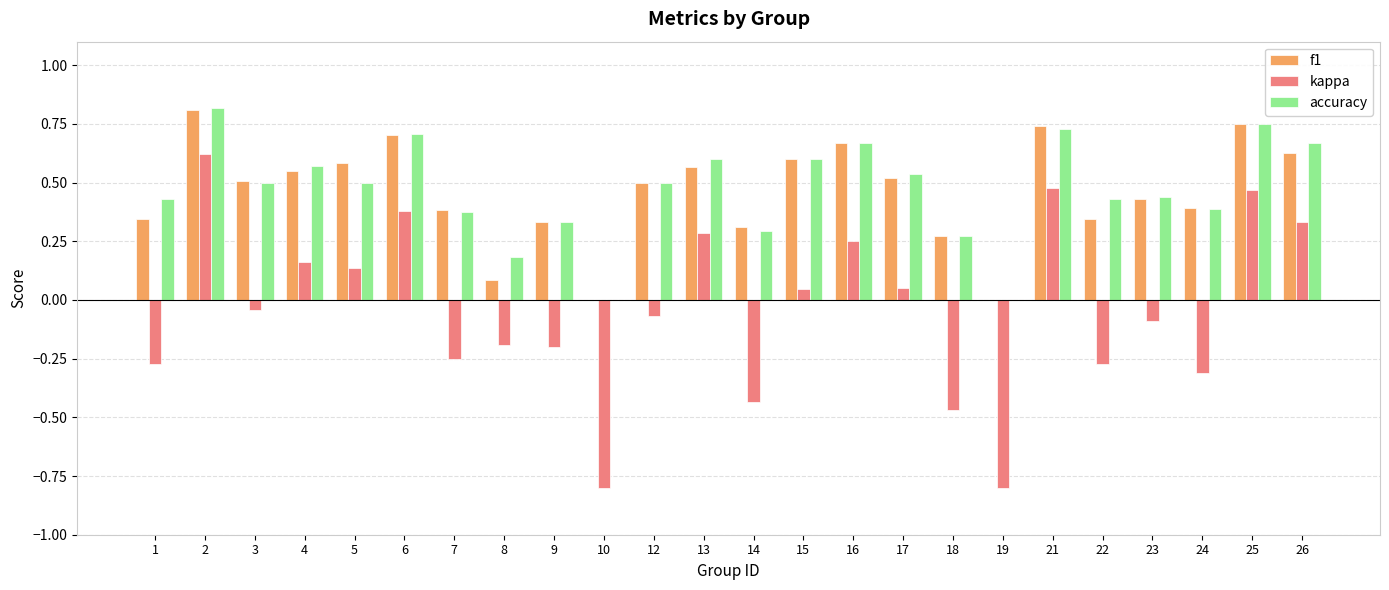

What is the sum of all kappa values?

-1.0